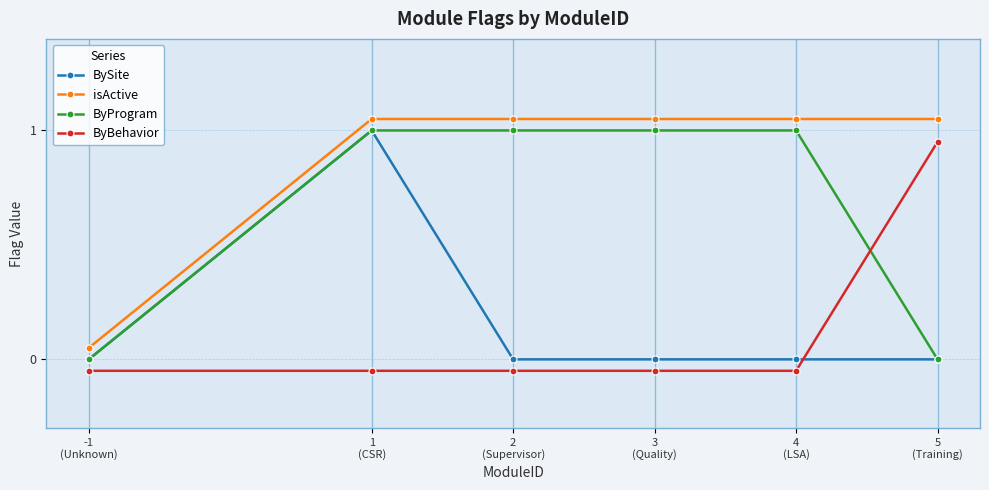

Which series has the largest total across all categories?

isActive